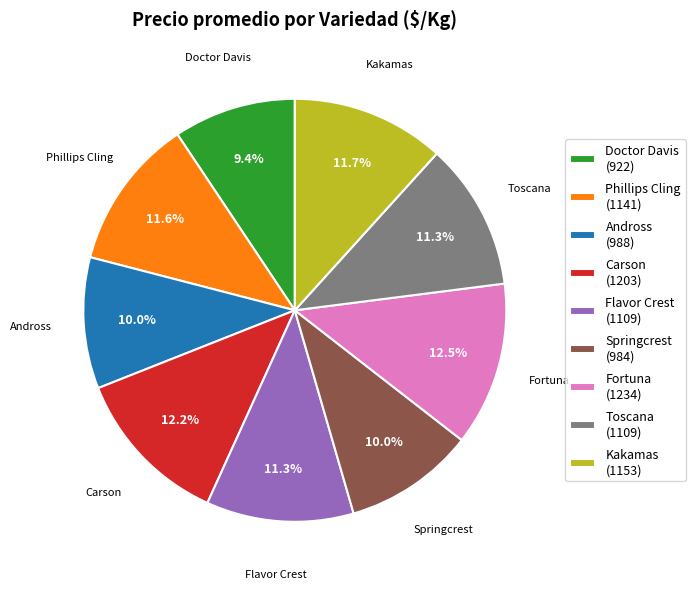

What is the smallest slice in the pie chart?

Doctor Davis